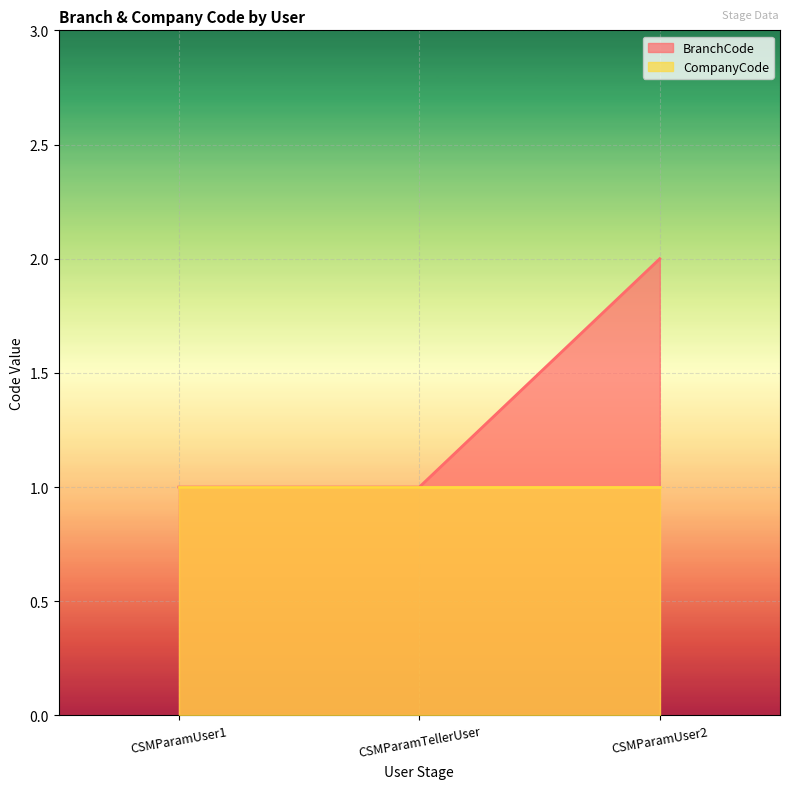

Is it true that the value at CSMParamUser2 is 1?

False